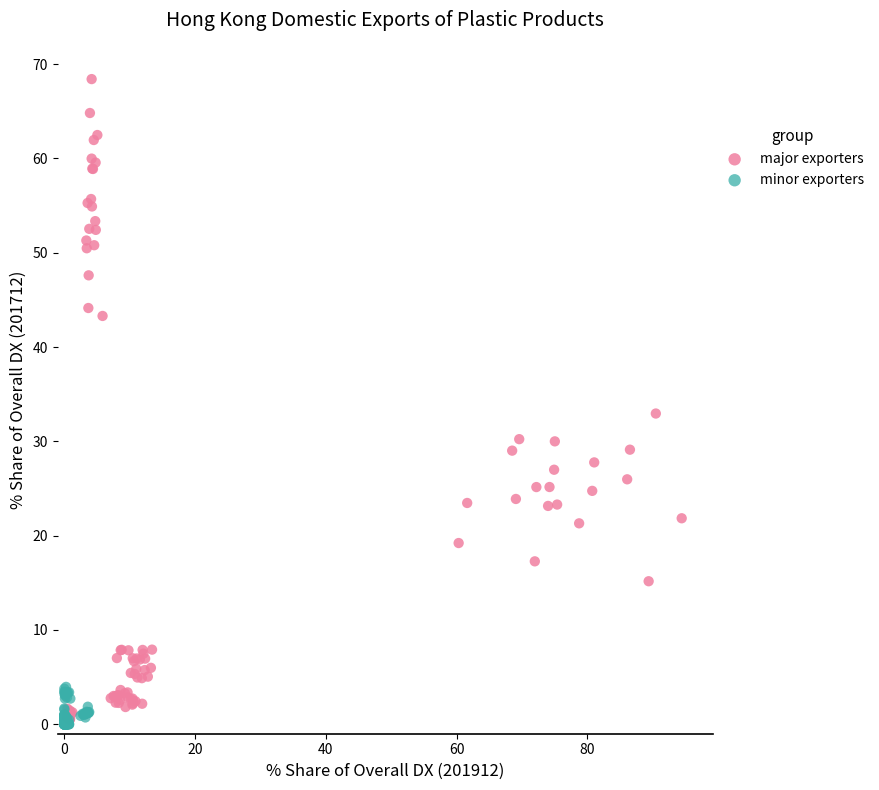

Which series has the widest spread of Y values?

major exporters